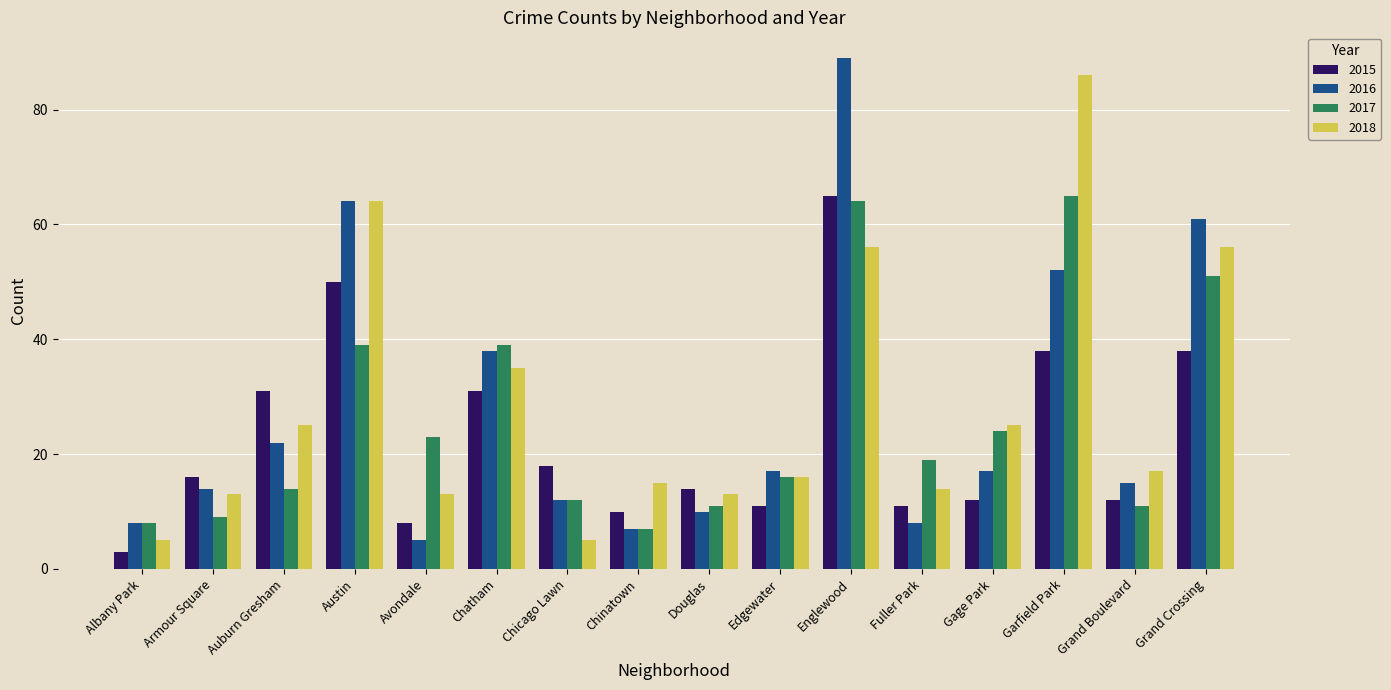

What is the maximum value shown in the chart?

89